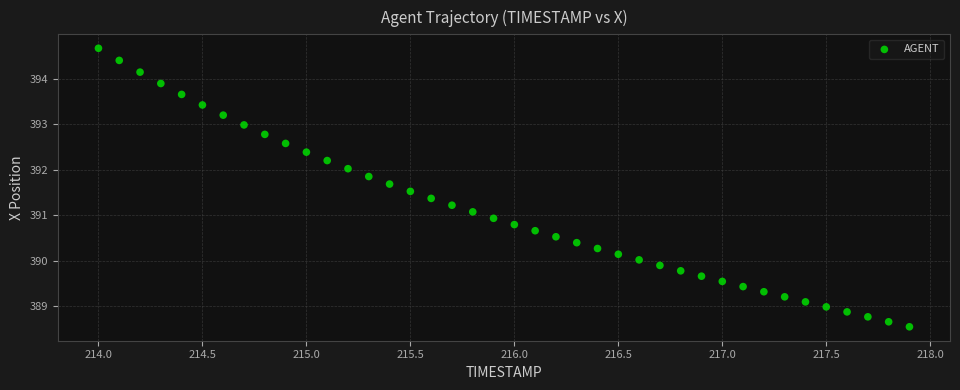

What is the range of X values (max minus min)?

3.9